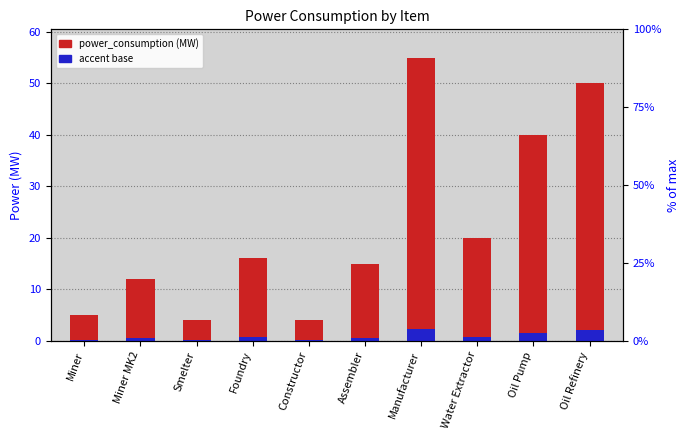

At which category is the sum across all series the highest?

Manufacturer